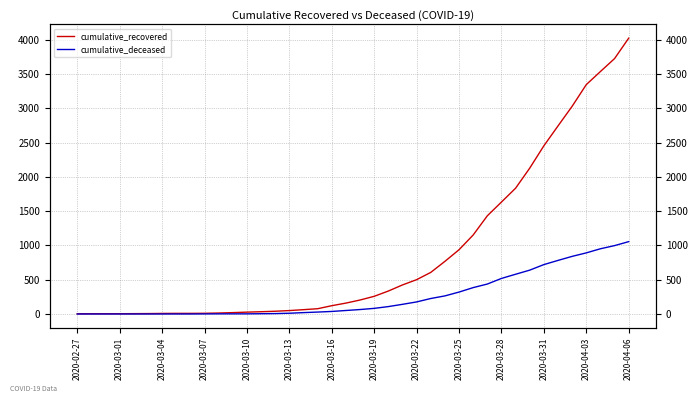

What is the value of the cumulative_deceased point at the 15th from the left?

6